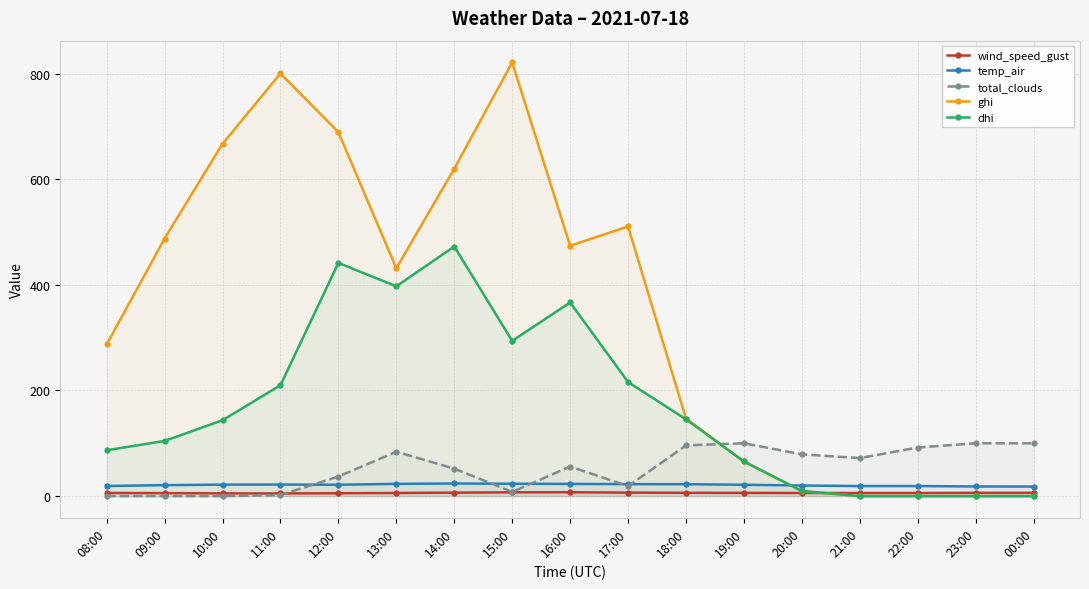

Does the chart display data point markers on the line(s)?

Yes